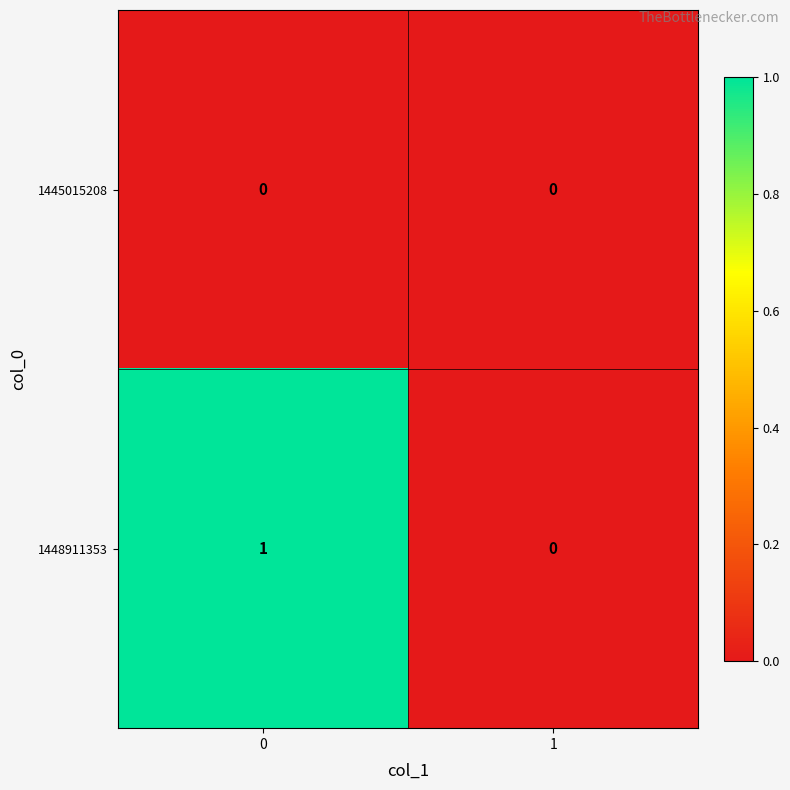

Rank the series by their maximum value, from lowest to highest.

1445015208, 1448911353